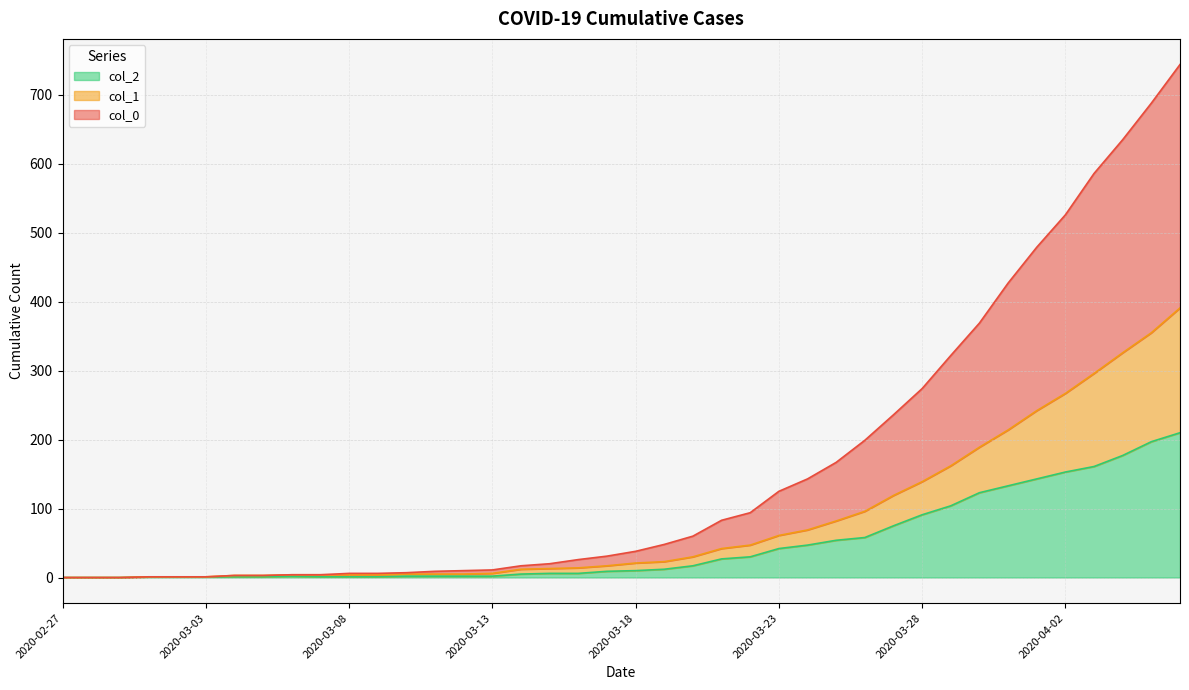

Is the value of col_2 at 2020-03-09 greater than the value of col_1 at 2020-04-04?

No